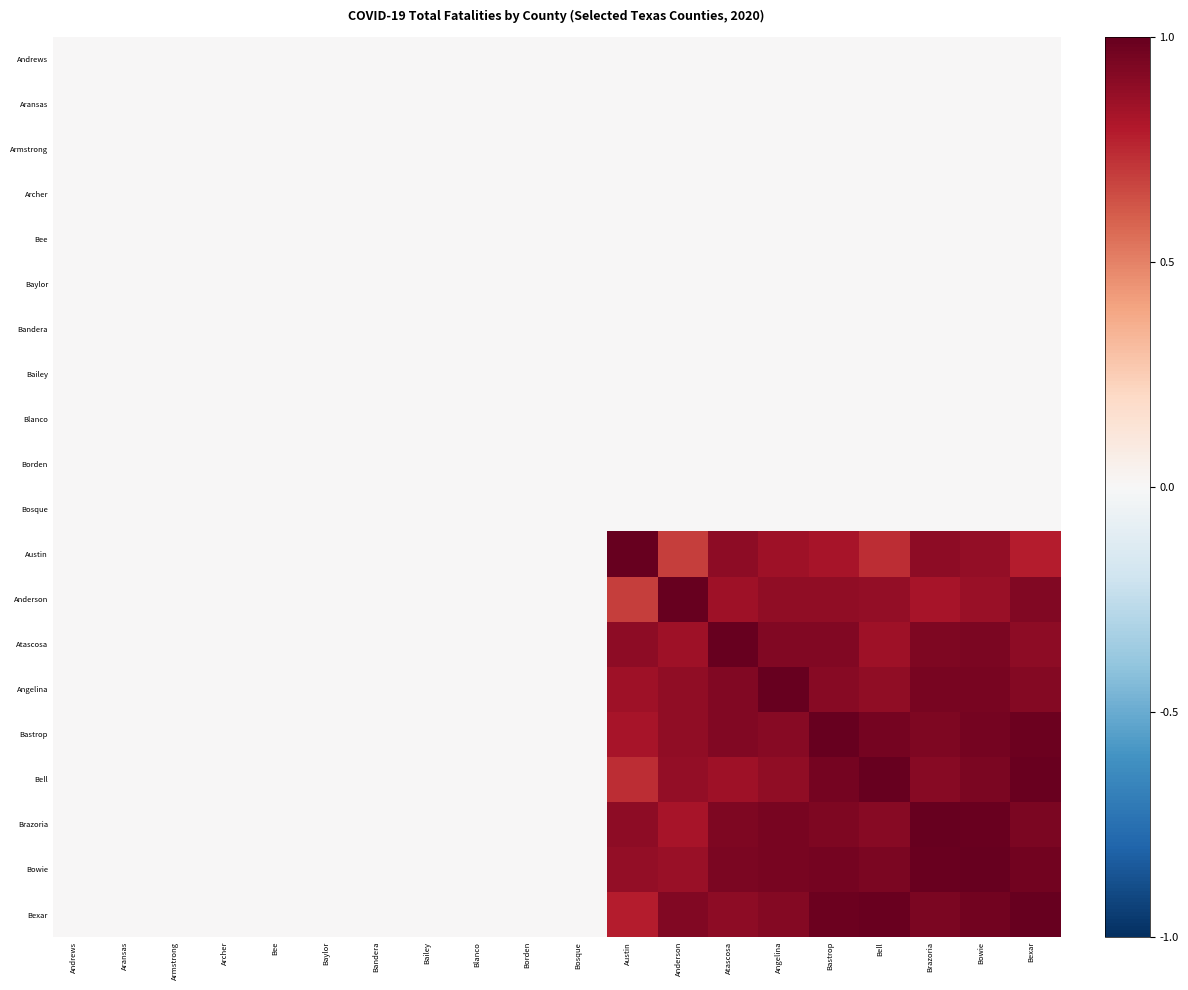

How many series are shown in this chart?

20